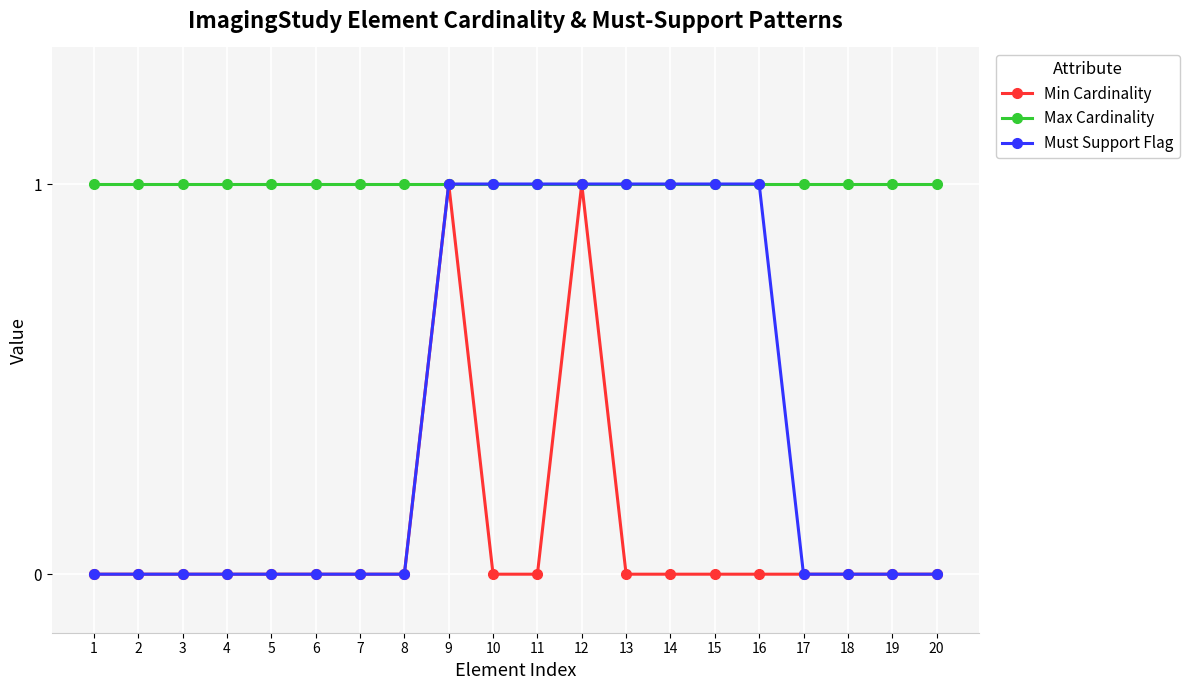

How many categories are shown in the chart?

20